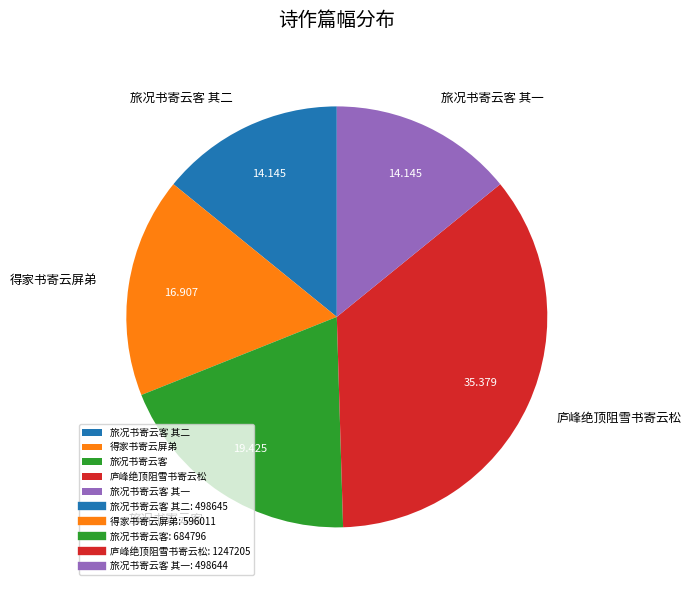

True or false: 旅况书寄云客 其二 accounts for 14% of the total.

True